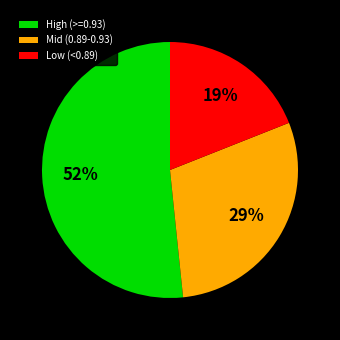

What is the ratio of the value at Mid (0.89-0.93) to the value at High (>=0.93)?

0.6